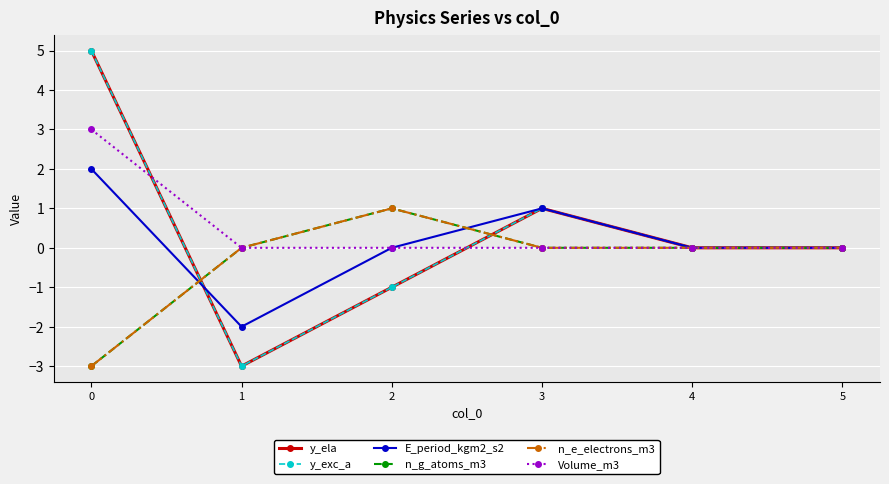

Reading right to left, what are all the values shown in this chart?

y_ela: 0	0	1	-1	-3	5
y_exc_a: 0	0	1	-1	-3	5
E_period_kgm2_s2: 0	0	1	0	-2	2
n_g_atoms_m3: 0	0	0	1	0	-3
n_e_electrons_m3: 0	0	0	1	0	-3
Volume_m3: 0	0	0	0	0	3